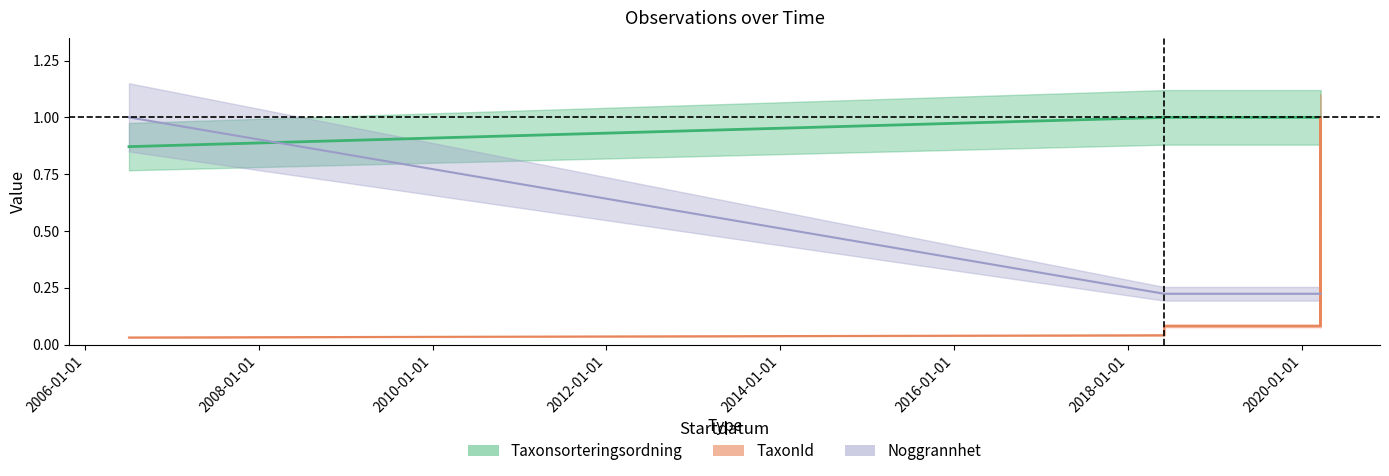

The value of Taxonsorteringsordning at 2020-03-18 is 1.5. True or false?

False